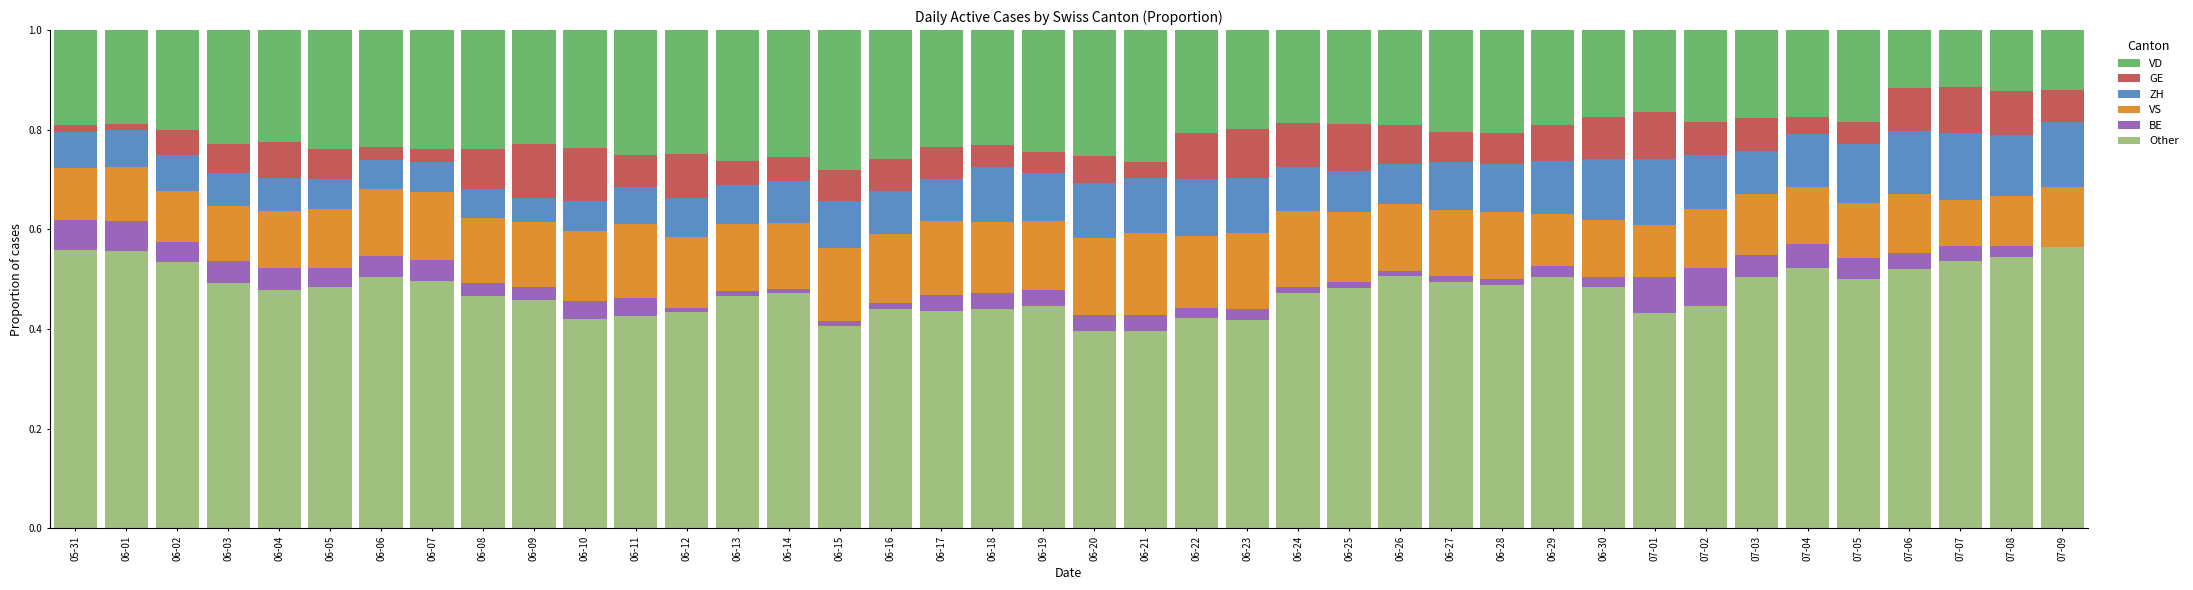

What is the total value across all series at 07-04?

1.0